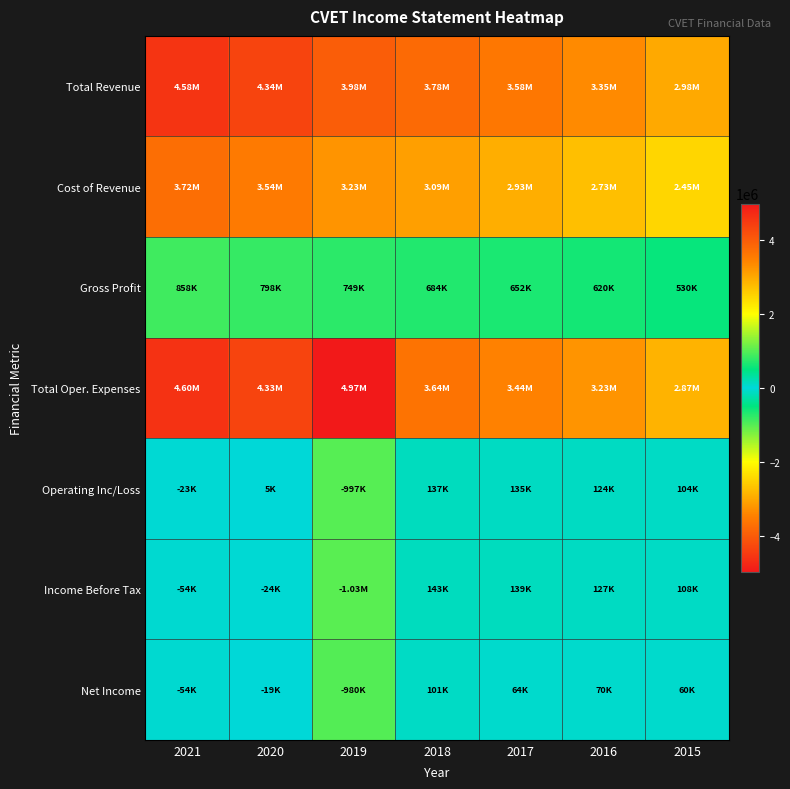

At which category does the chart reach its minimum across all series?

2019